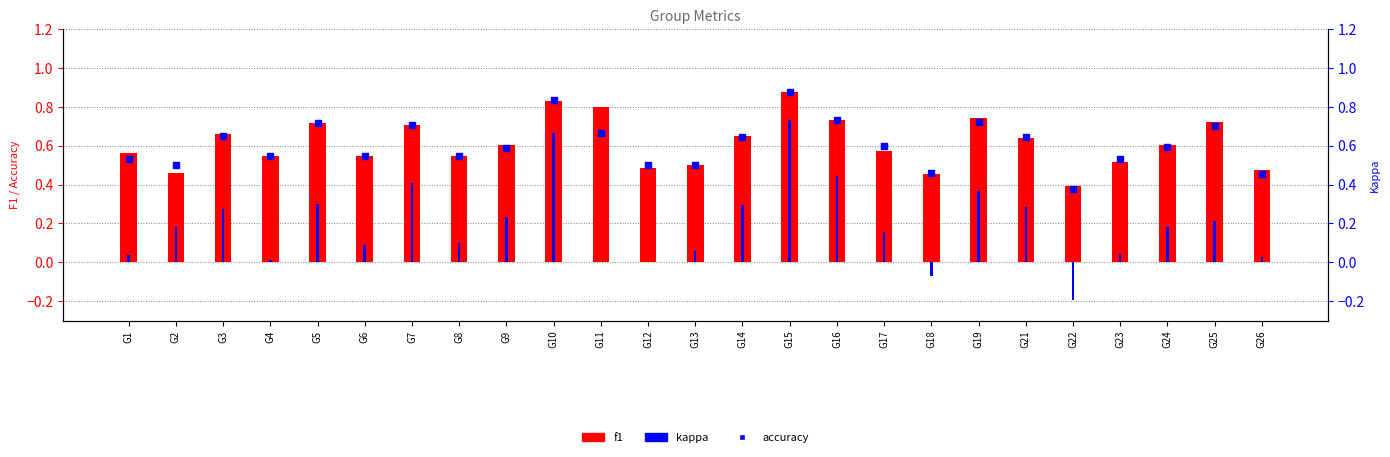

At which category is the sum across all series the highest?

G15